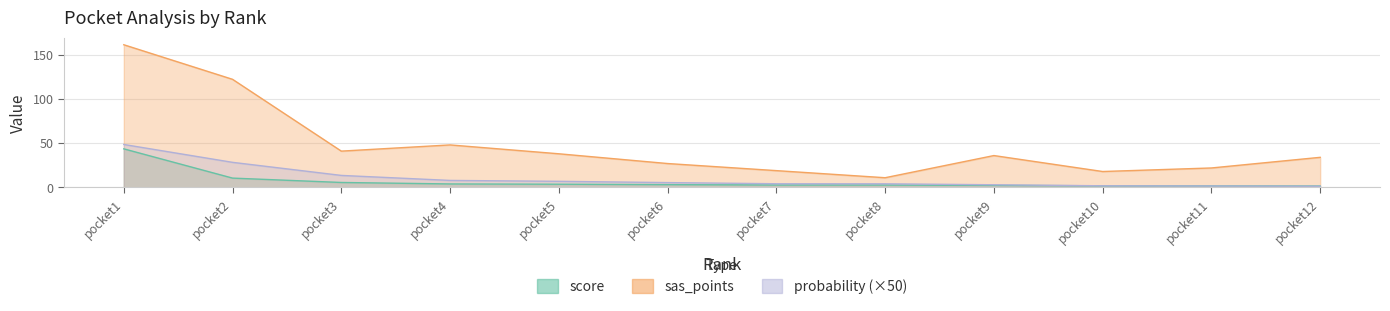

What is the total value across all series at pocket4?

59.9